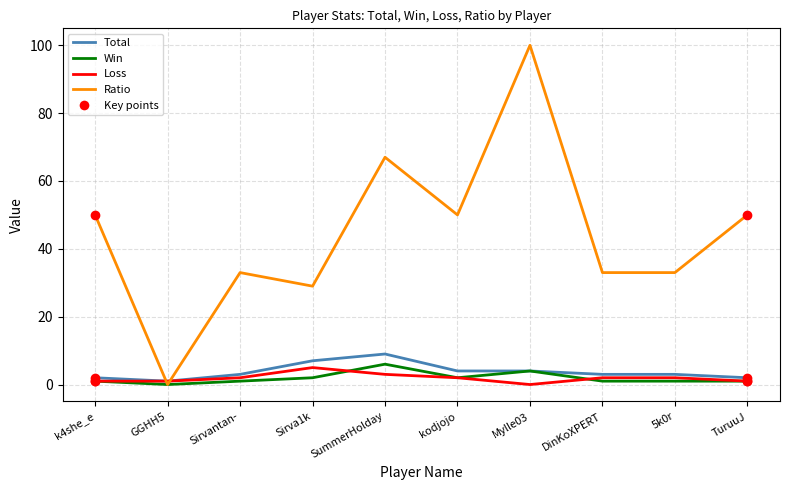

Which series has the widest spread of values?

Ratio